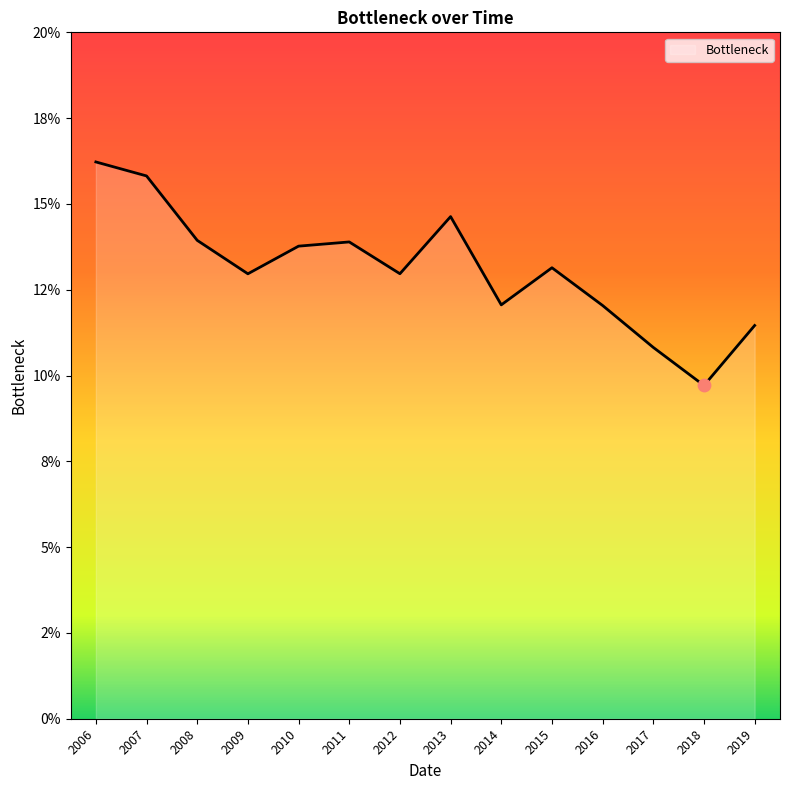

Is this an area chart (filled region under the line)?

Yes